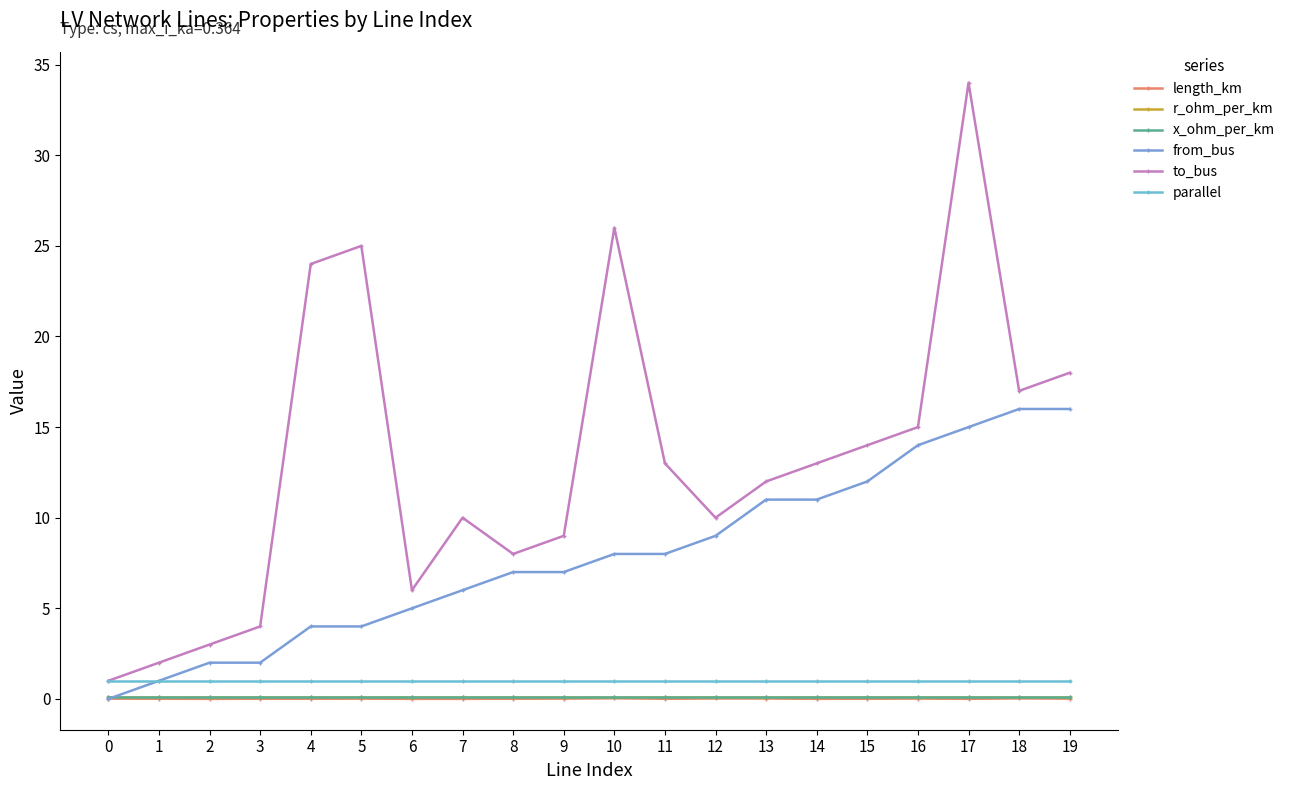

What is the total value across all series at 12?

20.2